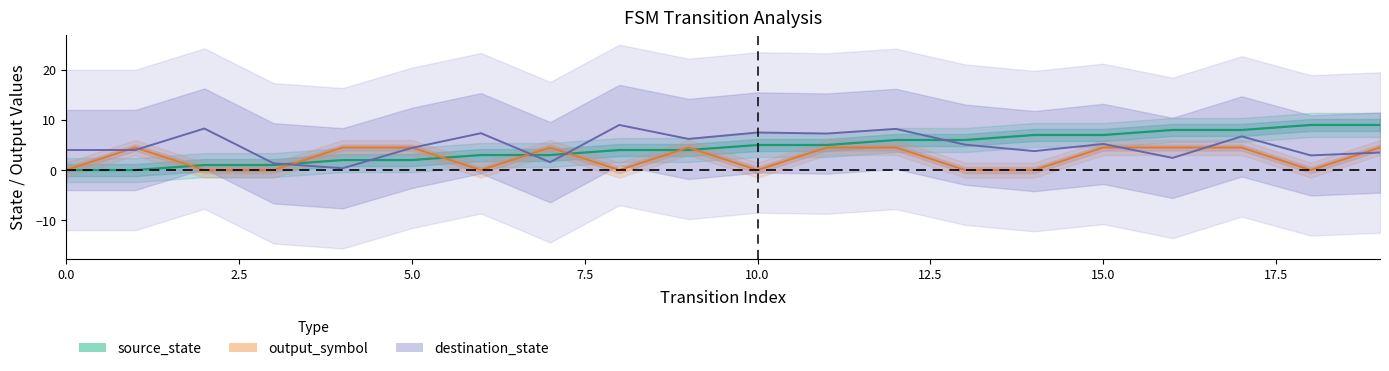

Count the number of categories in the chart.

20